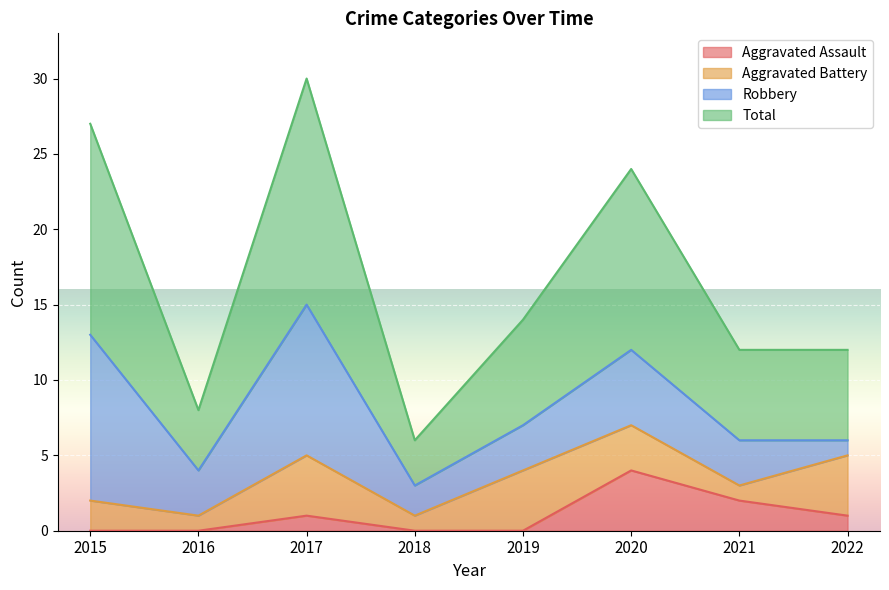

Which category has the highest value in the Aggravated Assault series?

2020